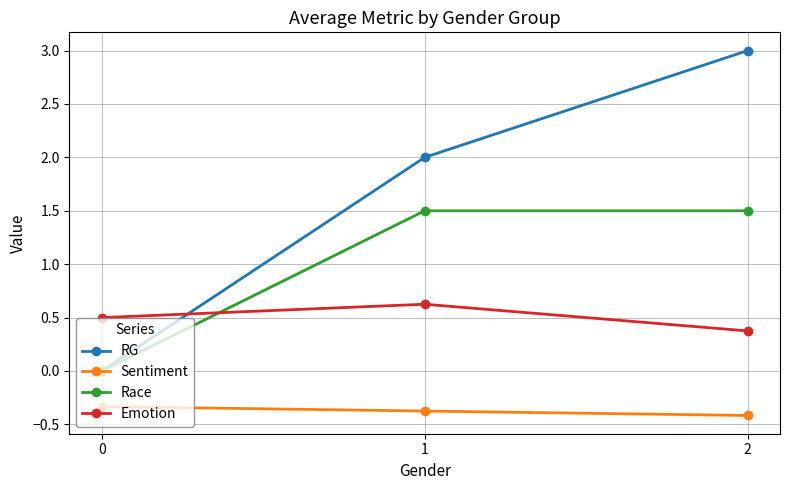

How many lines are shown in the chart?

4